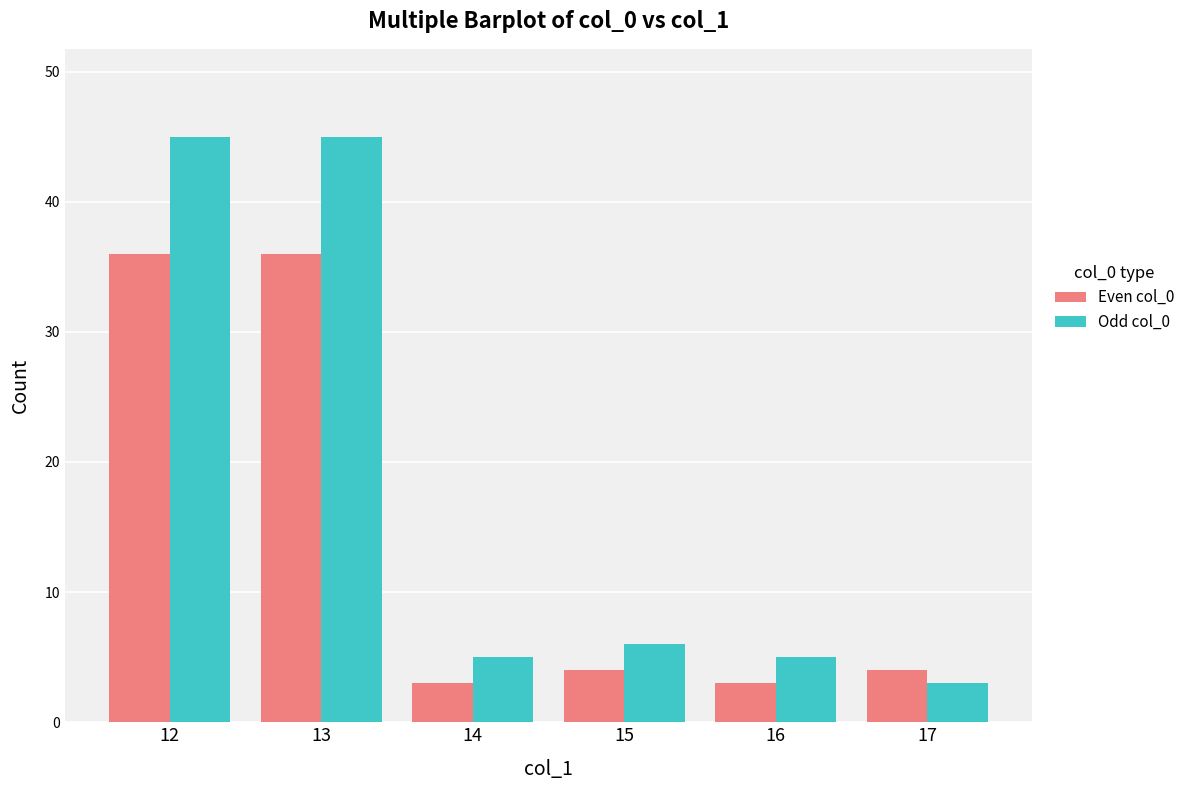

At which label does Even col_0 first exceed 4?

12